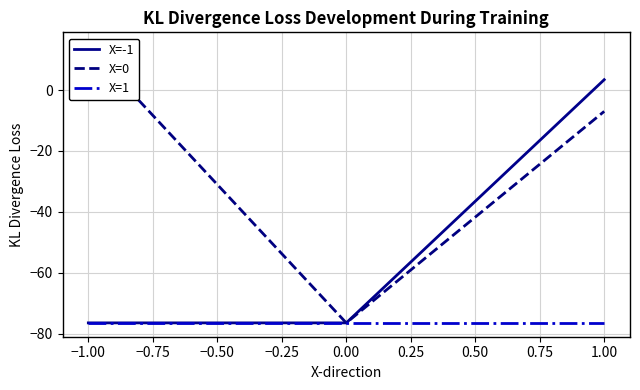

The value of X=1 at −1.00 is -22.2. True or false?

False